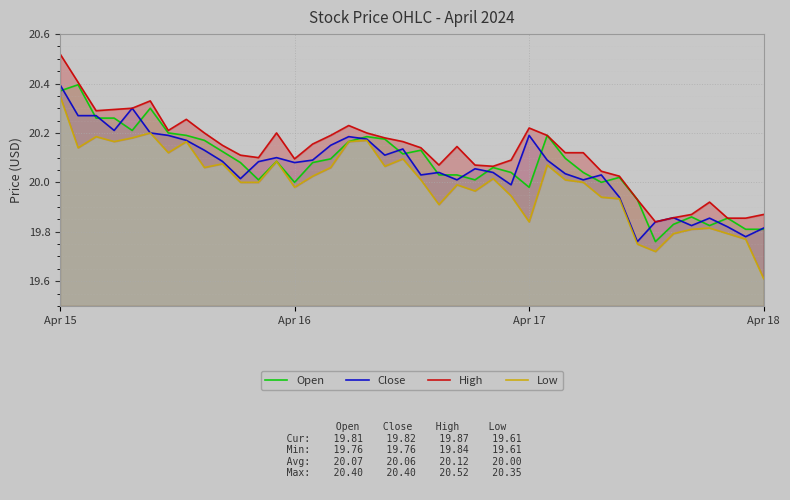

Where is the first local minimum for Open?

4